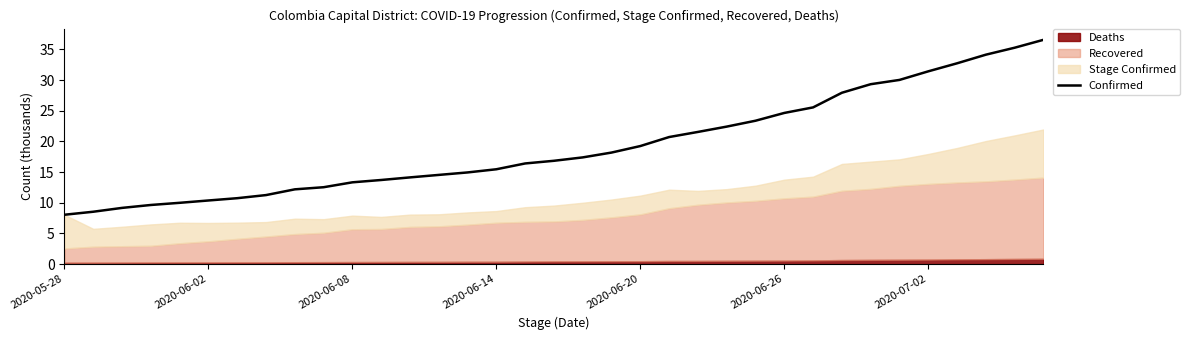

What is the difference between the second highest and minimum values?

27.2